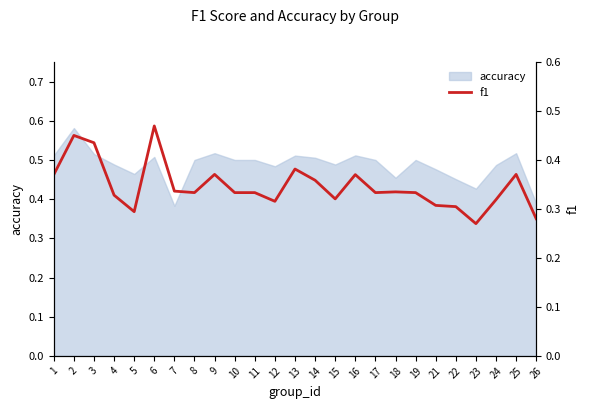

At which category does the chart reach its minimum across all series?

23